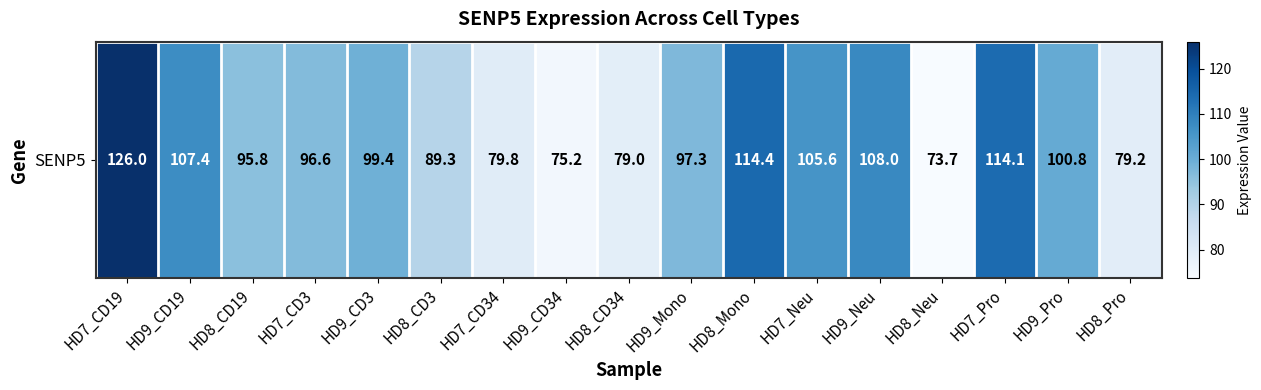

Rank the categories by value from lowest to highest.

HD8_Neu, HD9_CD34, HD8_CD34, HD8_Pro, HD7_CD34, HD8_CD3, HD8_CD19, HD7_CD3, HD9_Mono, HD9_CD3, HD9_Pro, HD7_Neu, HD9_CD19, HD9_Neu, HD7_Pro, HD8_Mono, HD7_CD19